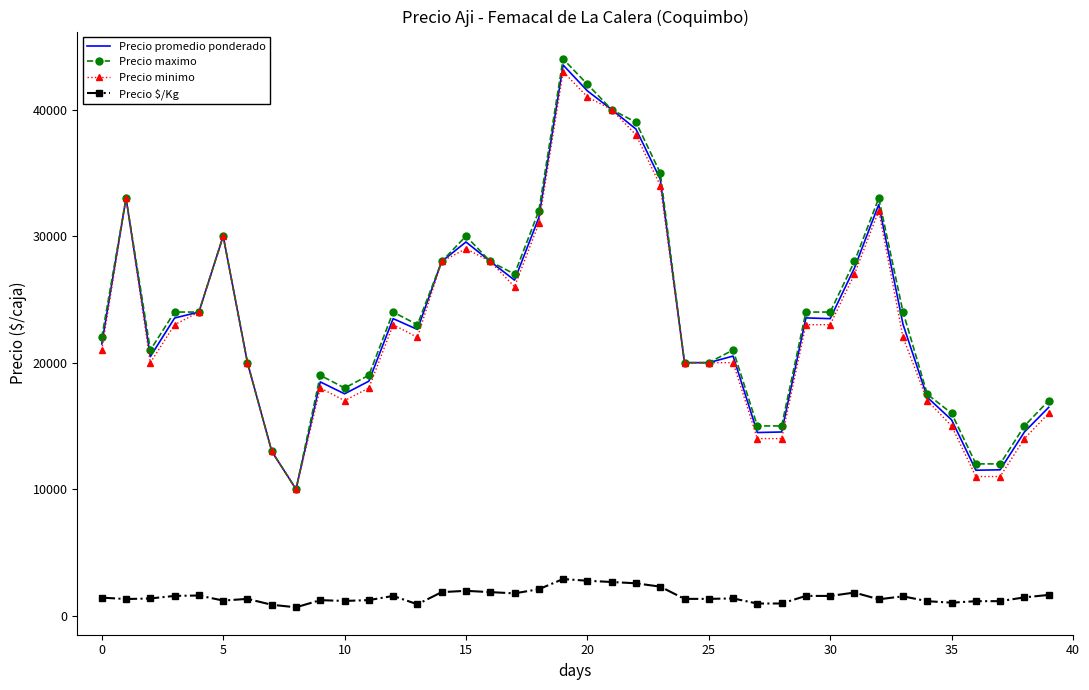

True or false: Precio $/Kg and Precio minimo cross at least once.

False